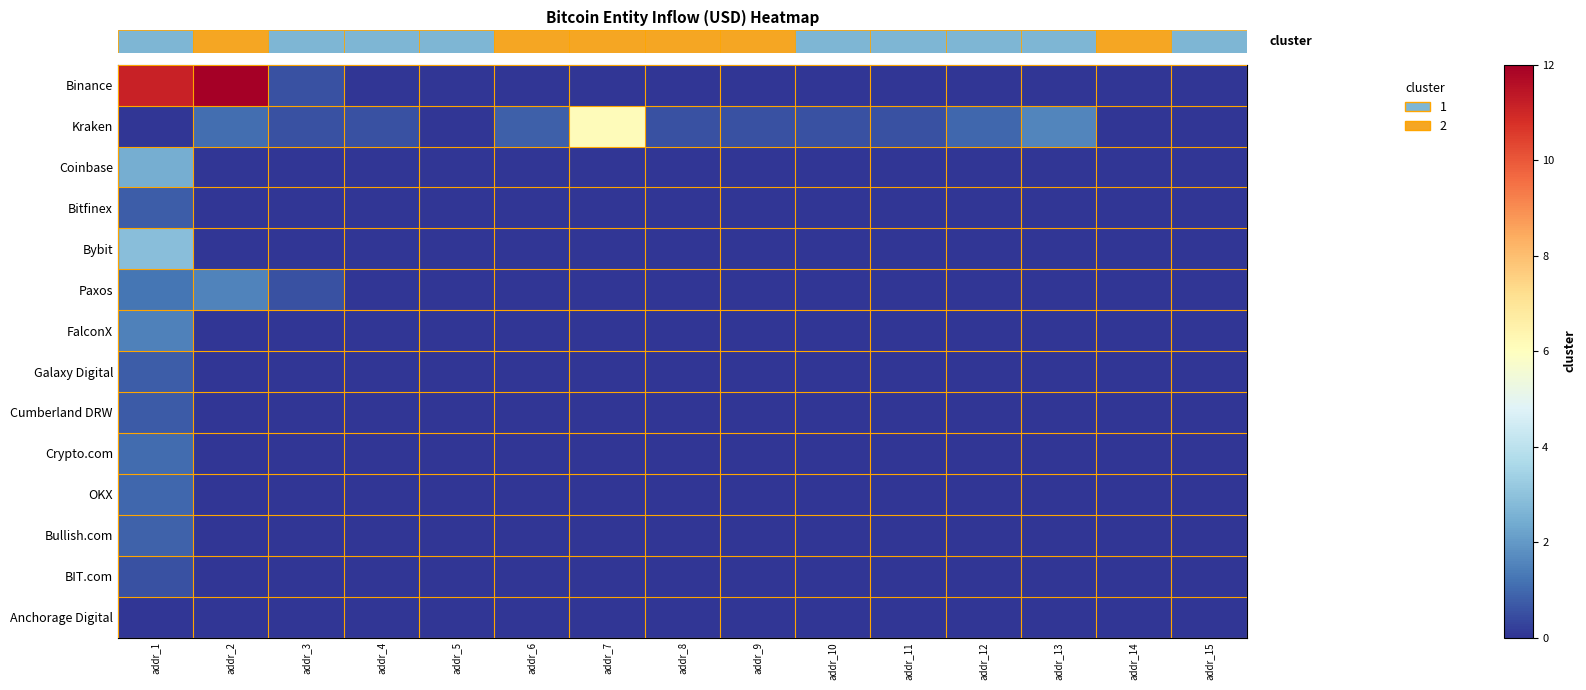

At which category does the chart reach its peak across all series?

addr_2